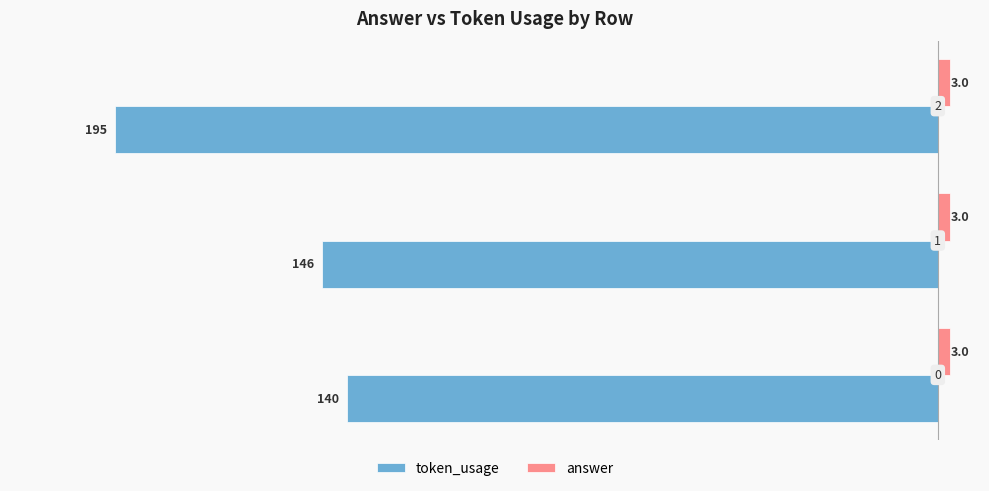

What are all the series names shown in the legend?

token_usage, answer